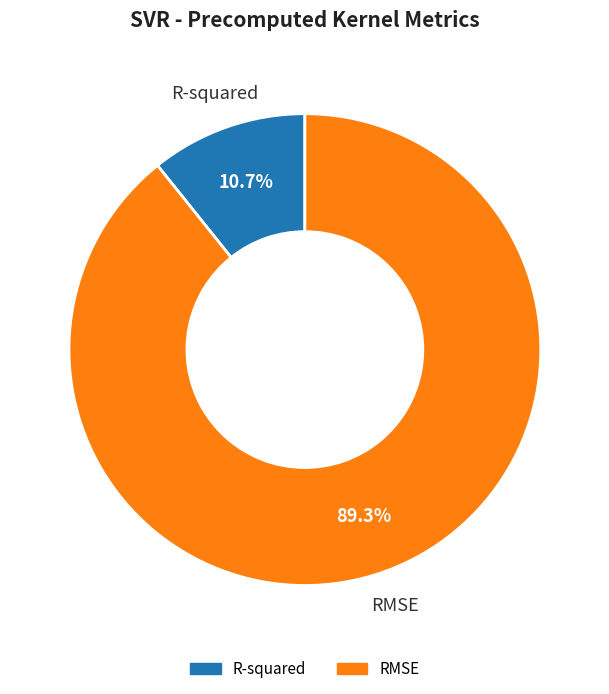

Is there a majority slice in this chart?

Yes